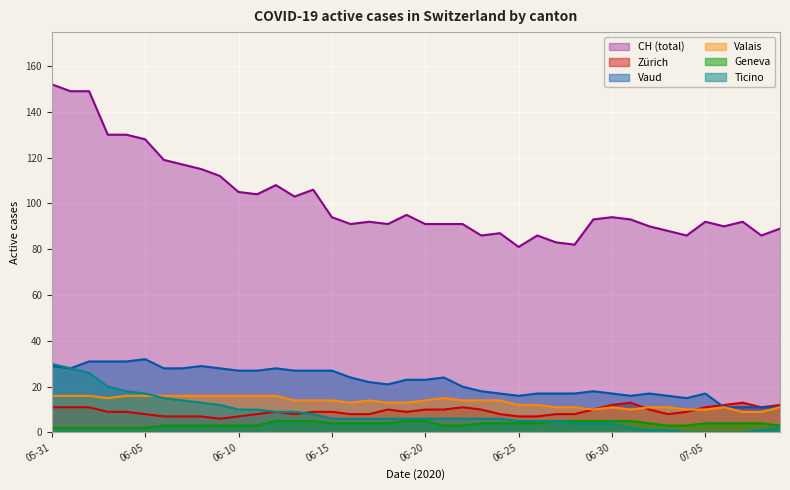

In VD, how many points are lower than both neighbors (excluding endpoints)?

5